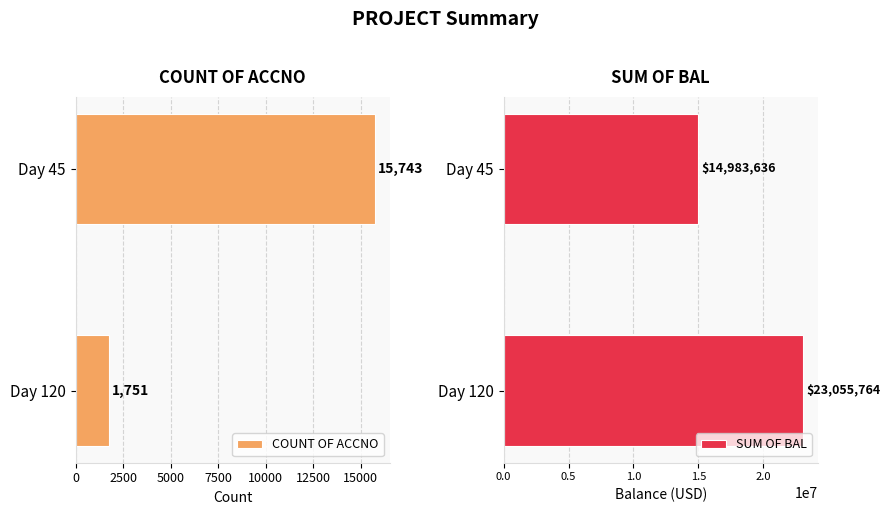

Where is COUNT OF ACCNO nearest to the value 8747?

Day 120